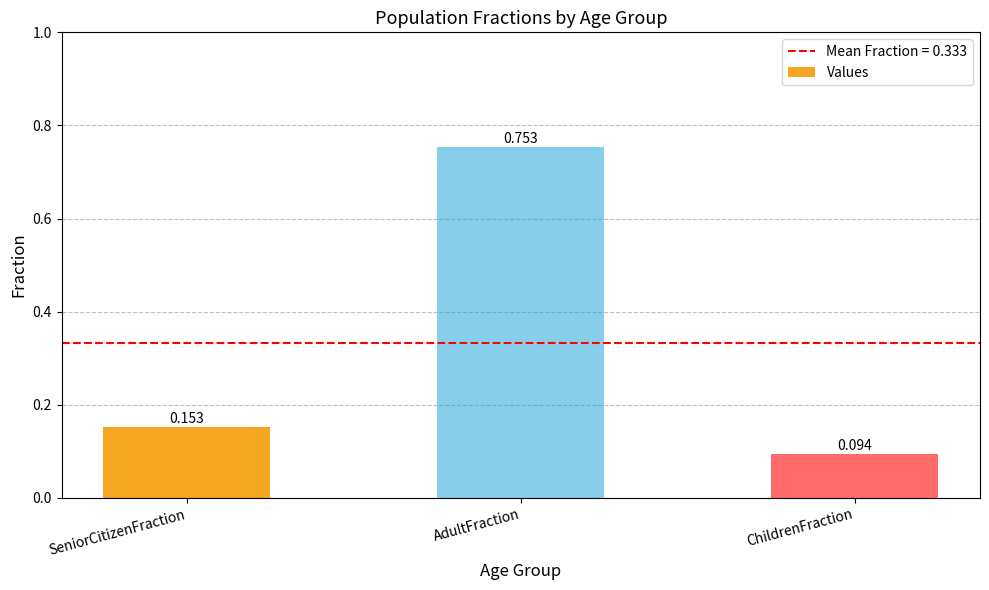

What is the average value?

0.3